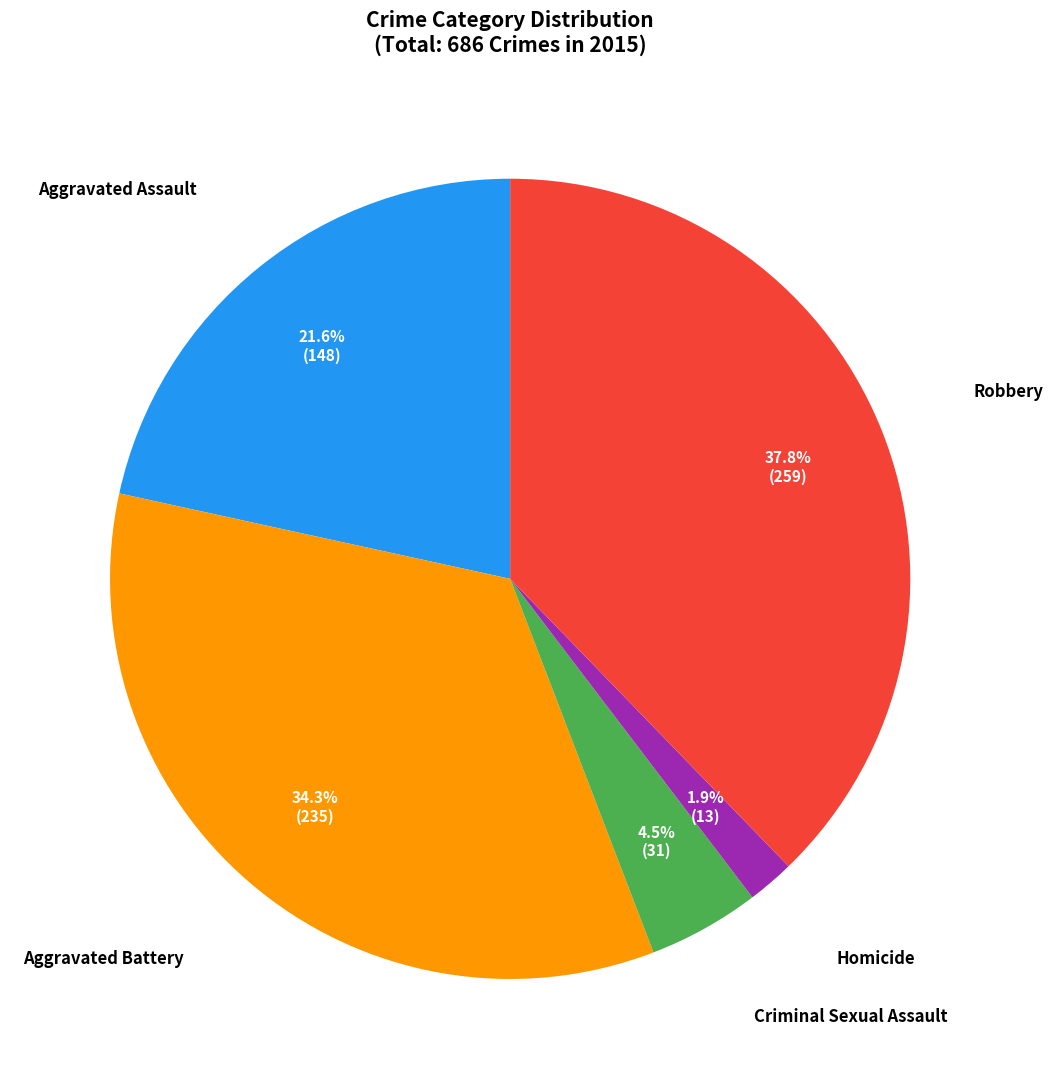

To the nearest percent, what is the difference between the largest and smallest slice percentages?

36%